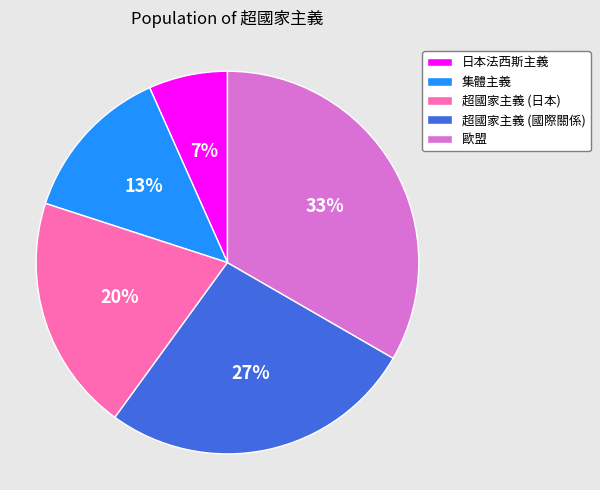

Which has a higher value, 歐盟 or 日本法西斯主義?

歐盟